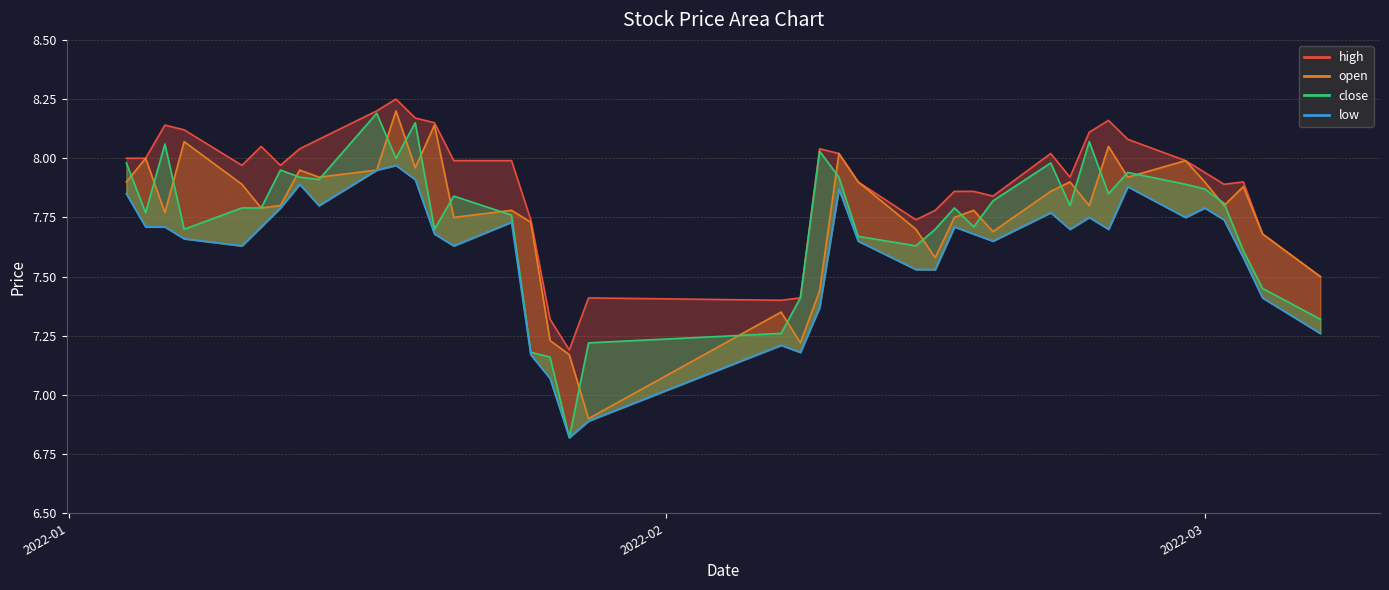

Reading right to left, what are all the values shown in this chart?

high: 7.5	7.7	7.9	7.9	7.9	8.0	8.1	8.2	8.1	7.9	8.0	7.8	7.9	7.9	7.8	7.7	7.9	8.0	8.0	7.4	7.4	7.4	7.2	7.3	7.7	8.0	8.0	8.2	8.2	8.2	8.2	8.1	8.0	8.0	8.1	8.0	8.1	8.1	8.0	8.0
open: 7.5	7.7	7.9	7.8	7.9	8.0	7.9	8.1	7.8	7.9	7.9	7.7	7.8	7.8	7.6	7.7	7.9	8.0	7.4	7.2	7.3	6.9	7.2	7.2	7.7	7.8	7.8	8.1	8.0	8.2	8.0	7.9	8.0	7.8	7.8	7.9	8.1	7.8	8.0	7.9
close: 7.3	7.5	7.6	7.8	7.9	7.9	7.9	7.8	8.1	7.8	8.0	7.8	7.7	7.8	7.7	7.6	7.7	7.9	8.0	7.4	7.3	7.2	6.8	7.2	7.2	7.8	7.8	7.7	8.2	8.0	8.2	7.9	7.9	8.0	7.8	7.8	7.7	8.1	7.8	8.0
low: 7.3	7.4	7.6	7.7	7.8	7.8	7.9	7.7	7.8	7.7	7.8	7.7	7.7	7.7	7.5	7.5	7.7	7.9	7.4	7.2	7.2	6.9	6.8	7.1	7.2	7.7	7.6	7.7	7.9	8.0	8.0	7.8	7.9	7.8	7.7	7.6	7.7	7.7	7.7	7.8